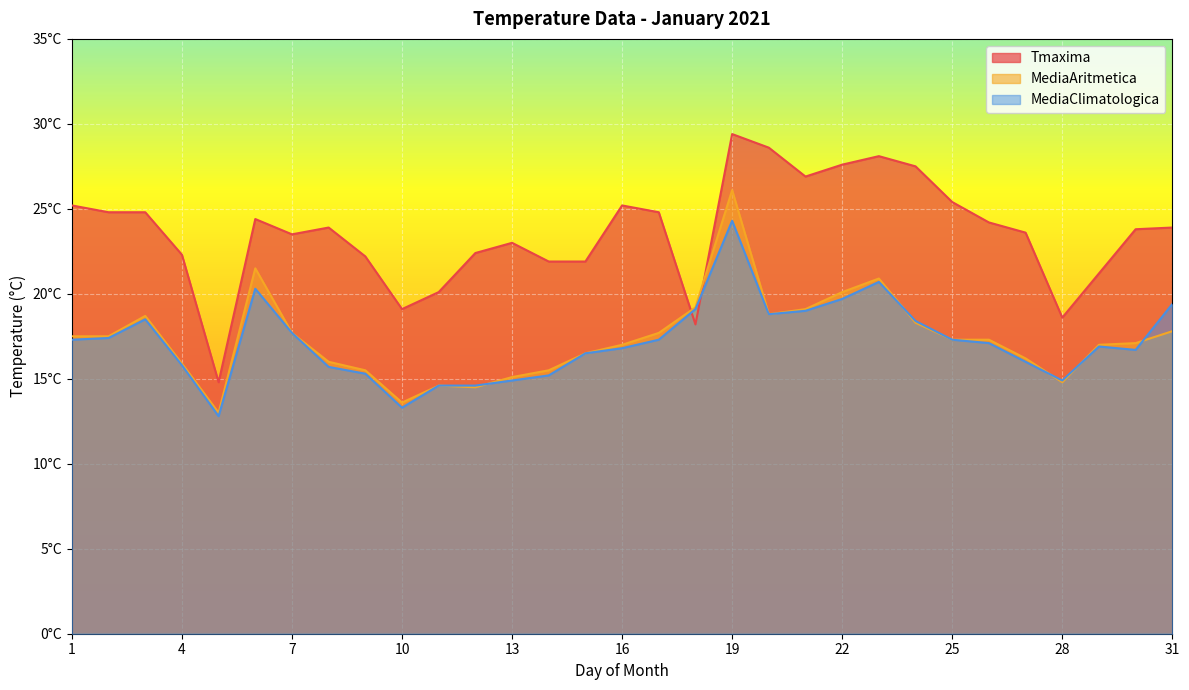

The value of MediaClimatologica at 18 is 19.1. True or false?

True